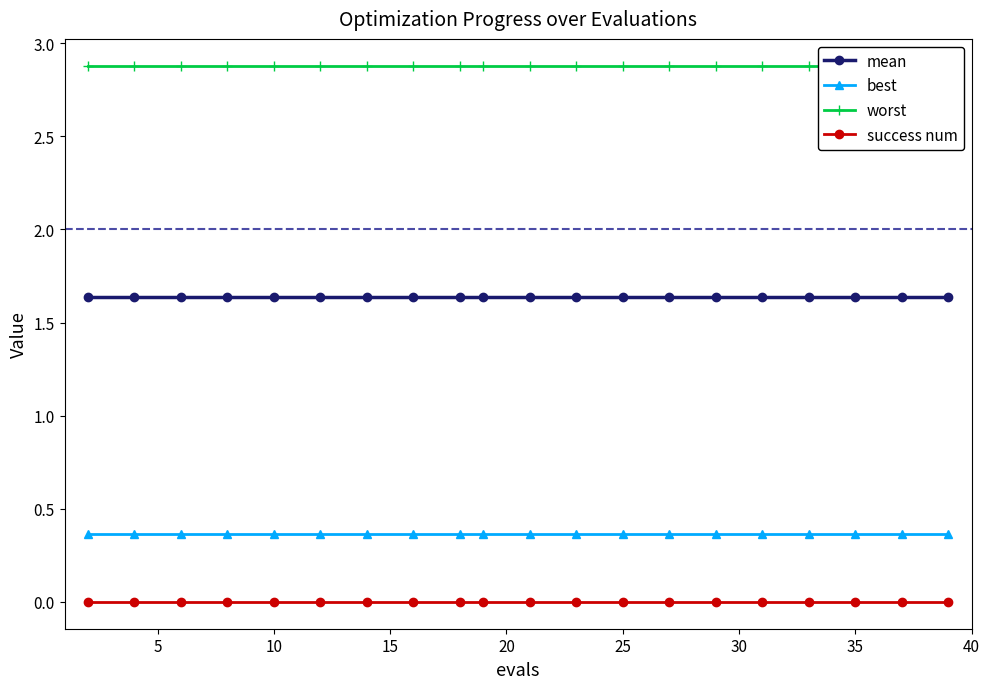

True or false: worst has more than 1 points higher than both neighbors.

False